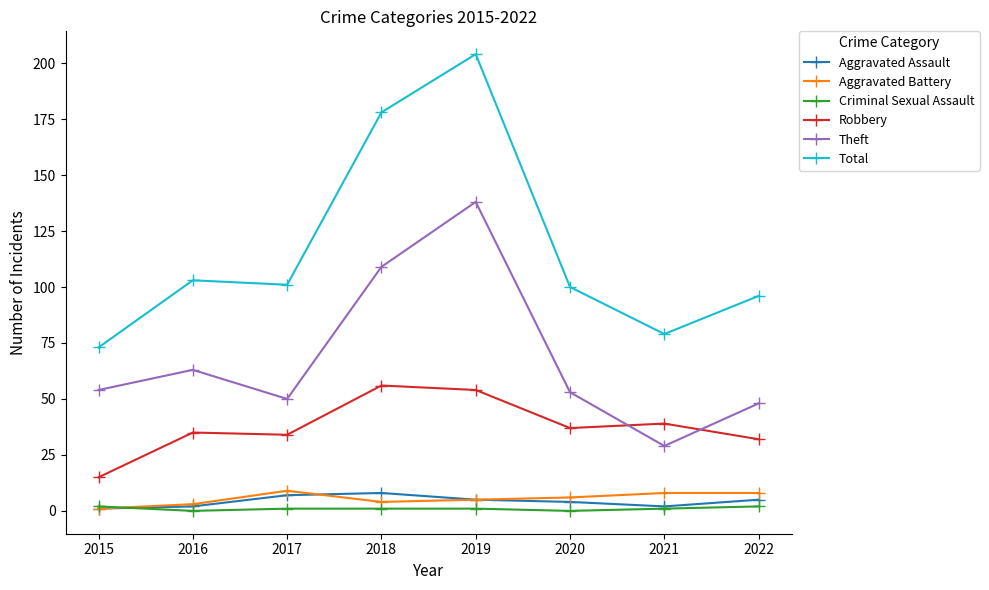

Which series has the largest total across all categories?

Total